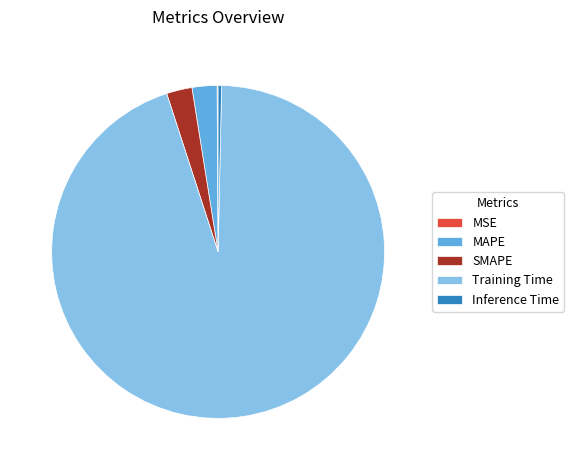

True or false: SMAPE accounts for 2% of the total.

True